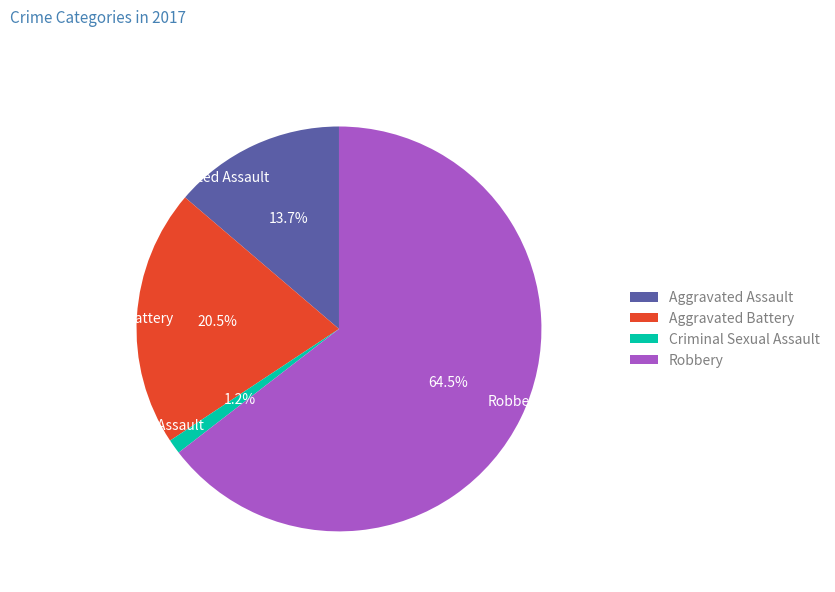

Count the number of slices in the pie.

4